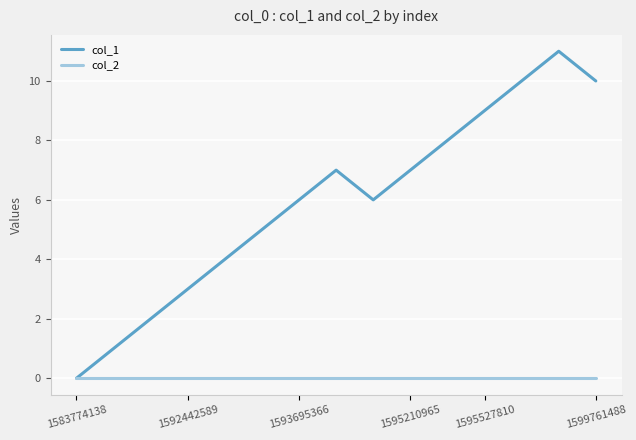

Reading right to left, extract all data points from this chart.

col_1: 10	11	10	9	8	7	6	7	6	5	4	3	2	1	0
col_2: 0	0	0	0	0	0	0	0	0	0	0	0	0	0	0